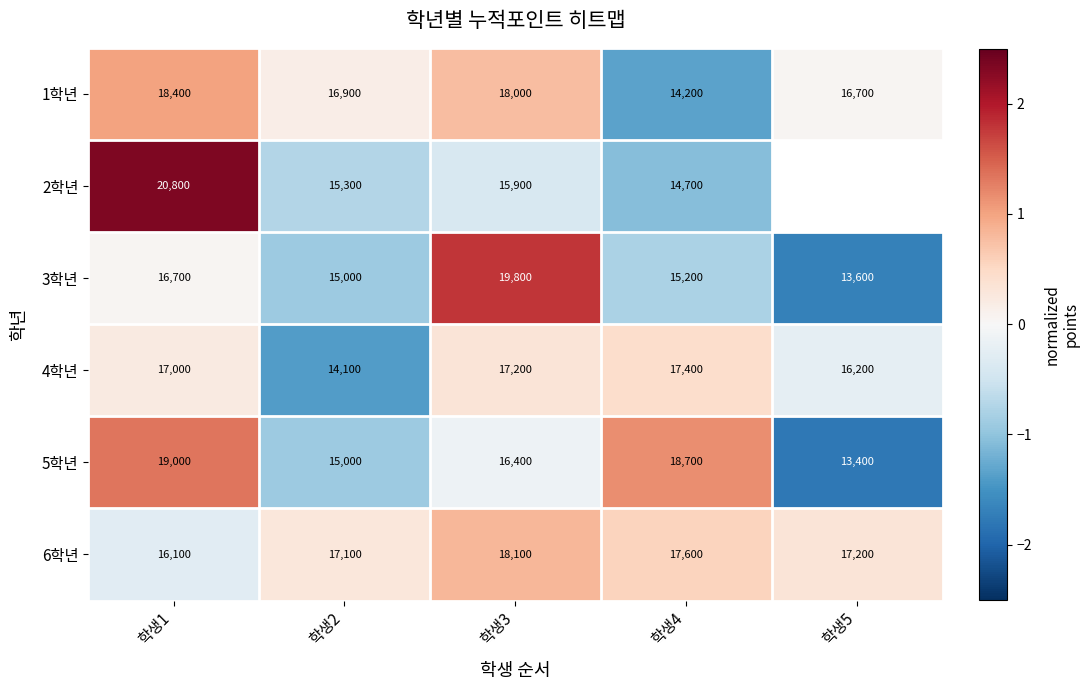

Is it true that 3학년 equals -0.6 at 학생5?

False